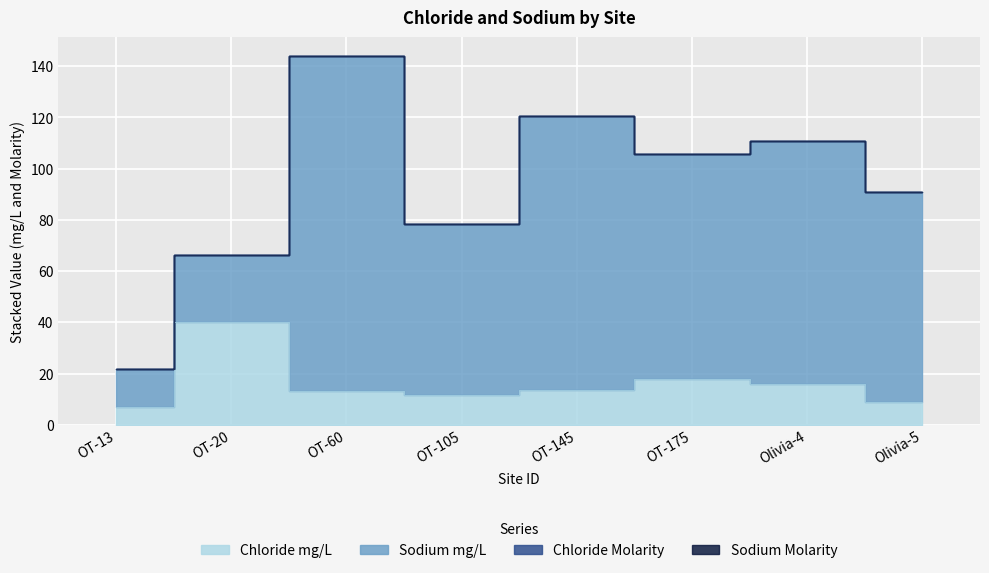

What is the greatest value displayed?

131.0